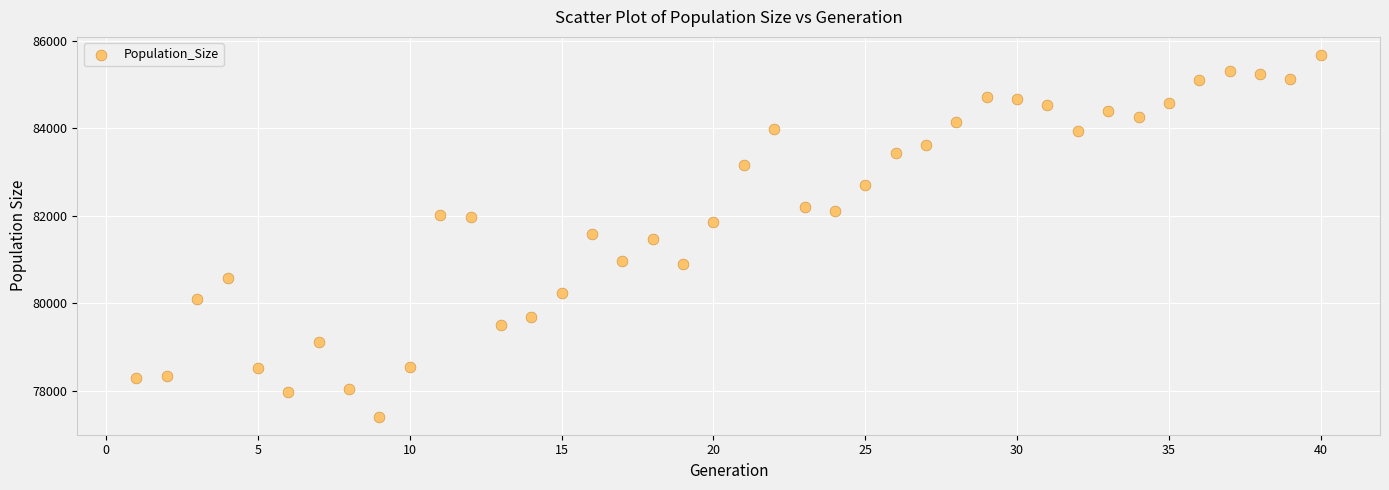

What is the range of X values (max minus min)?

39